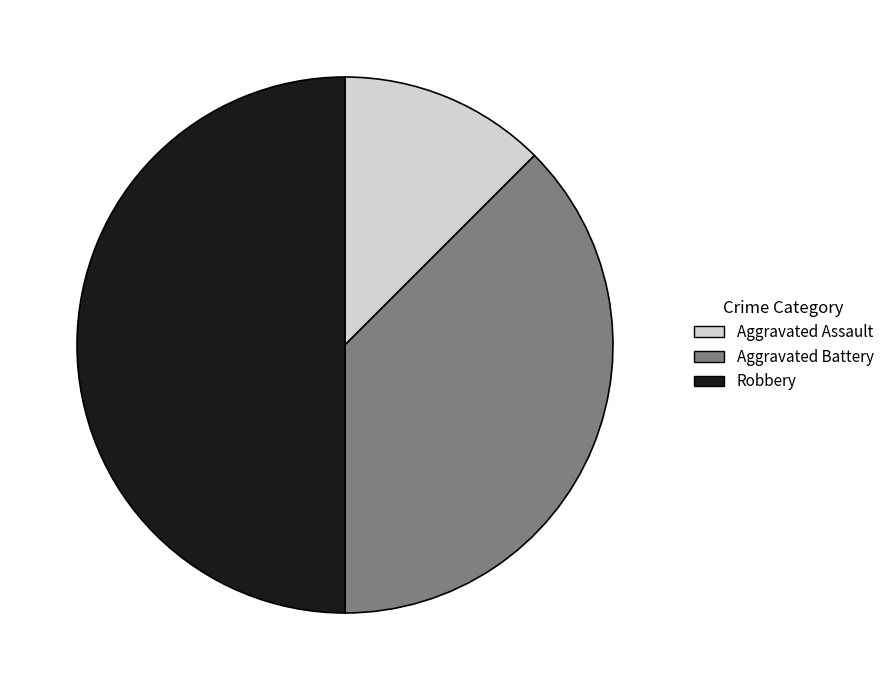

What is the largest slice in the pie chart?

Robbery